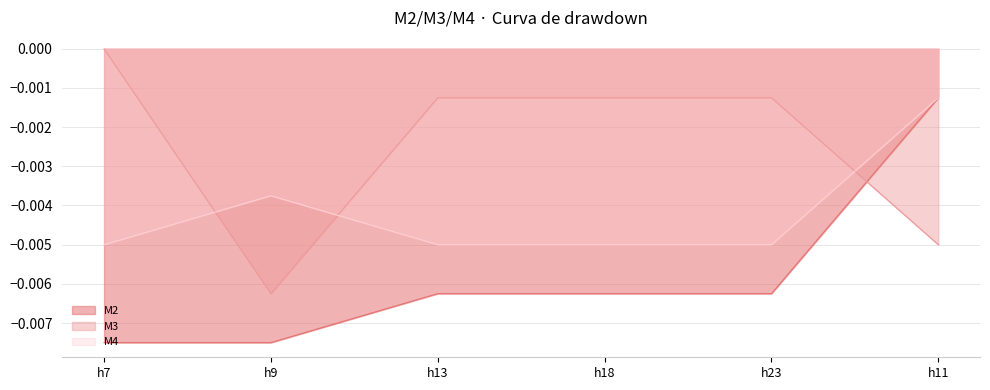

What are all the series names shown in the legend?

M2, M3, M4